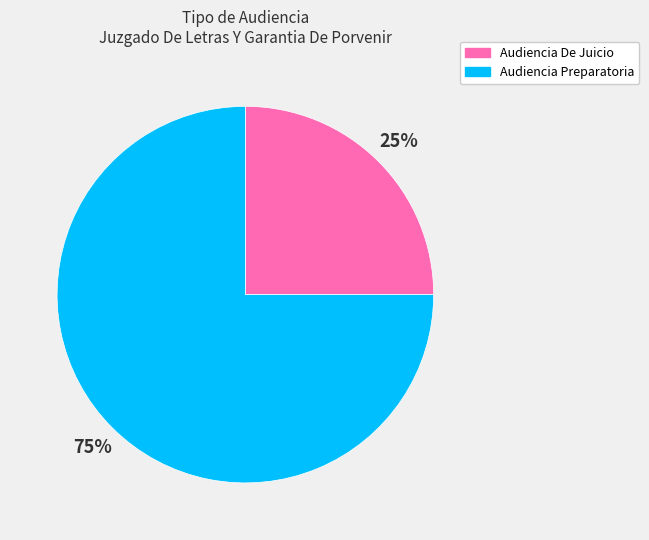

To the nearest percent, what percentage of the pie is Audiencia De Juicio?

25%